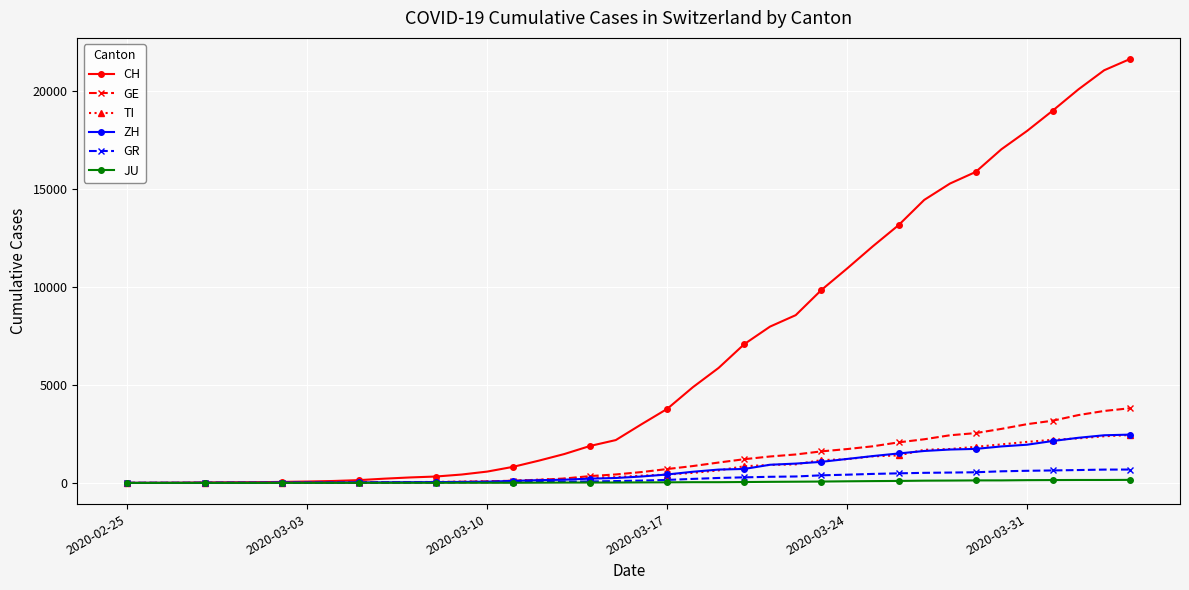

What is the maximum value shown in the chart?

21605